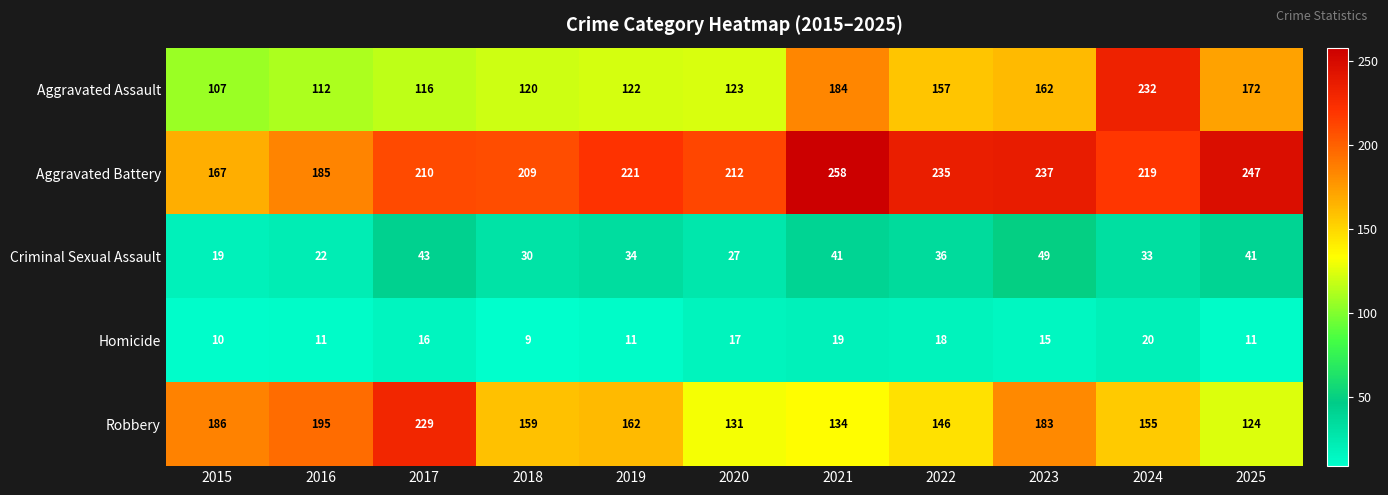

What is the greatest value displayed?

258